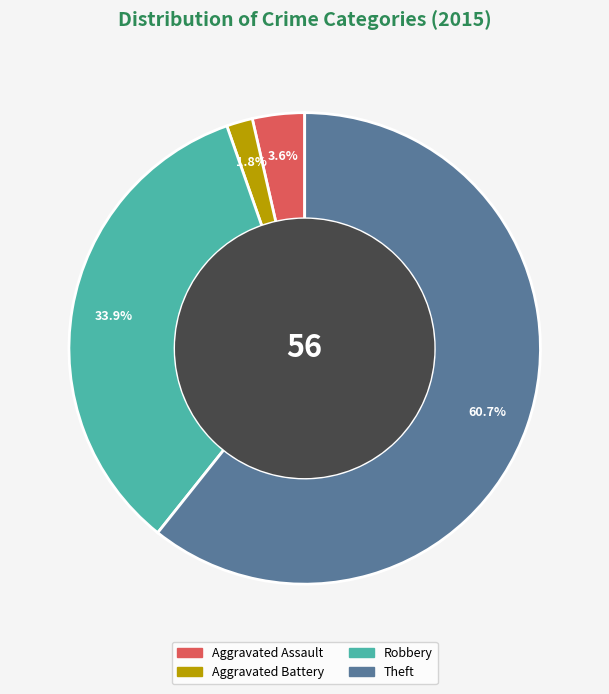

How many slices are in this pie chart?

4